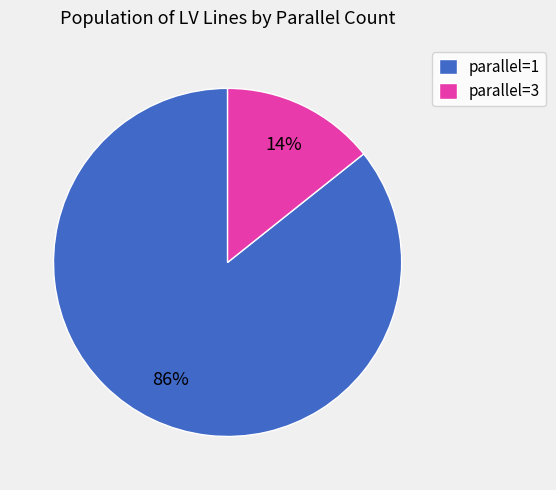

To the nearest percent, what percentage of the pie is parallel=1?

86%